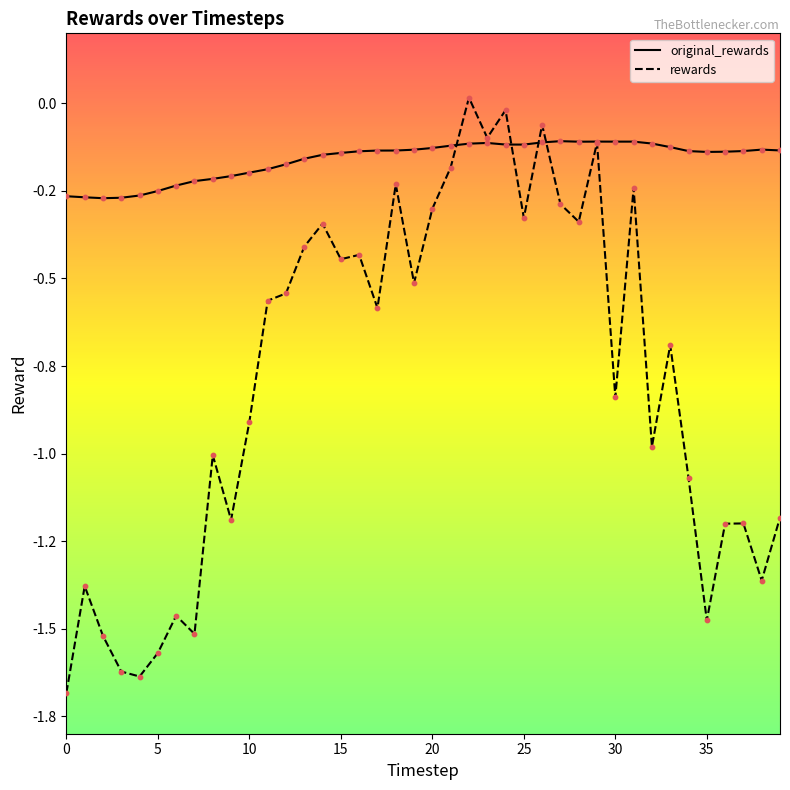

What are all the series names shown in the legend?

original_rewards, rewards